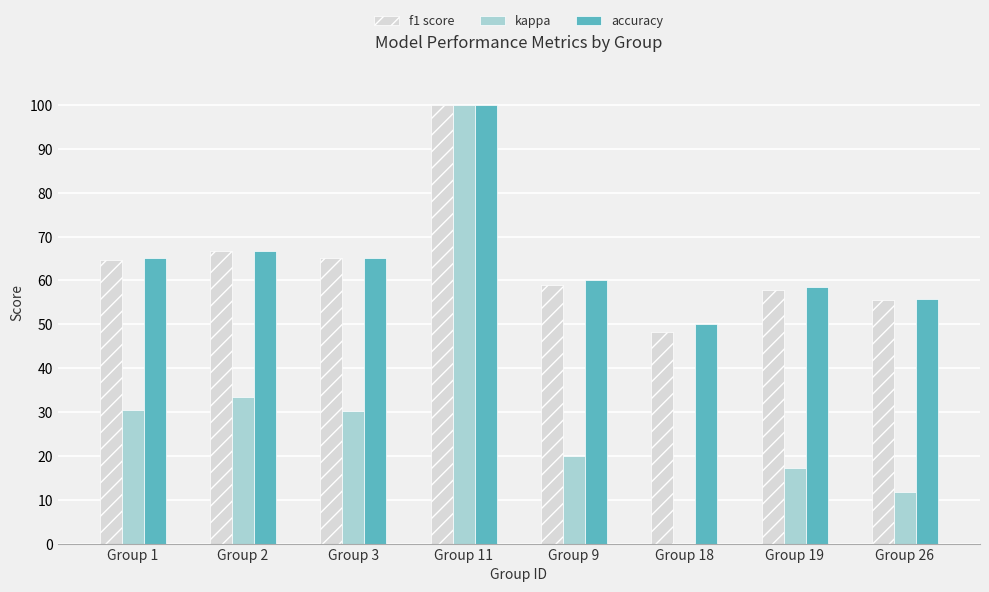

True or false: accuracy has a value of 85.3 at Group 18.

False